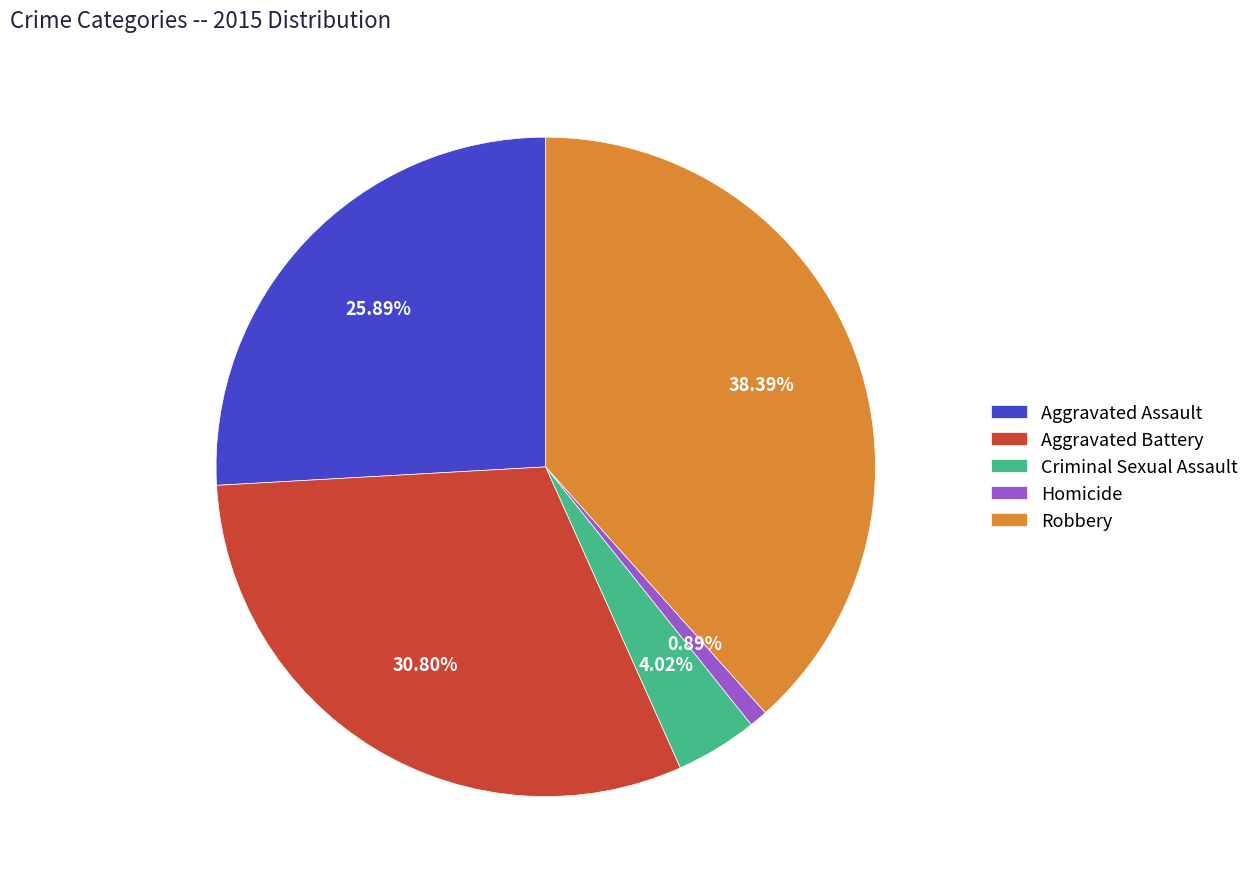

How many slices are in this pie chart?

5